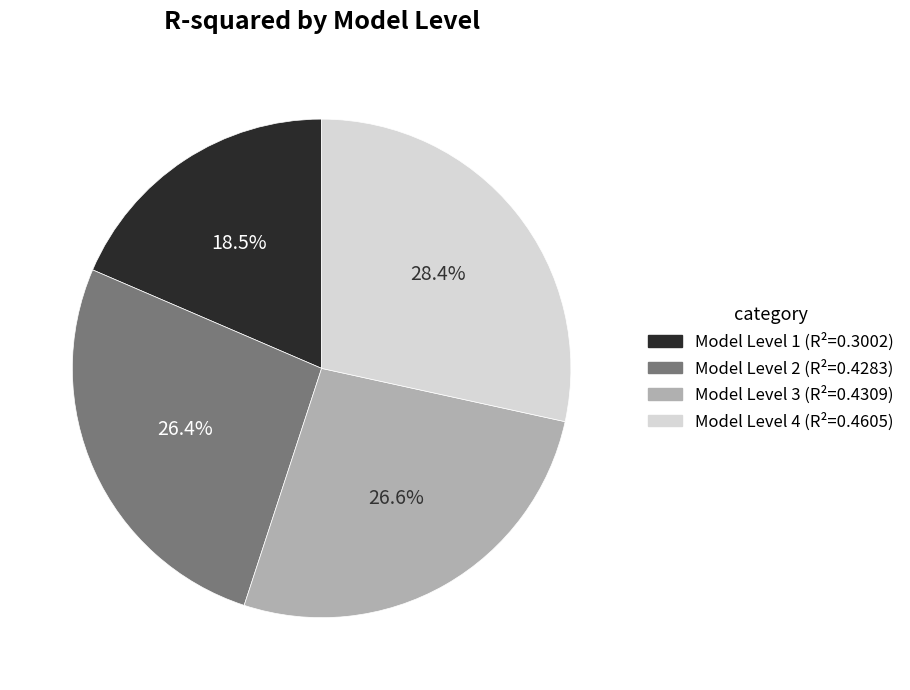

What is the largest slice in the pie chart?

Model Level 4